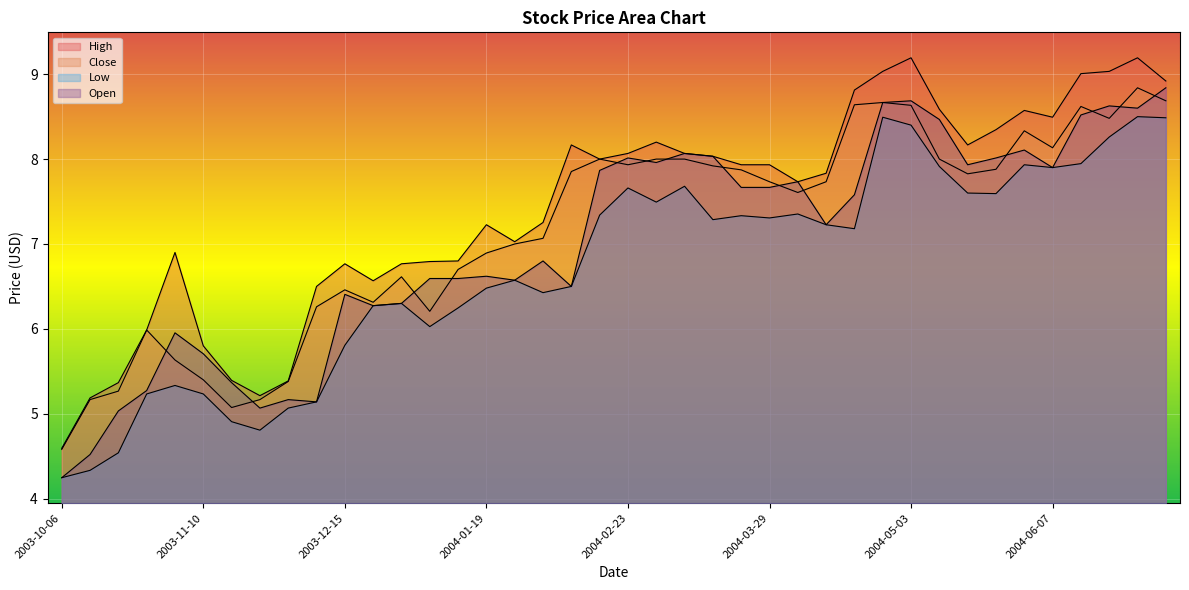

At which category does Open reach its first local valley?

2003-11-24